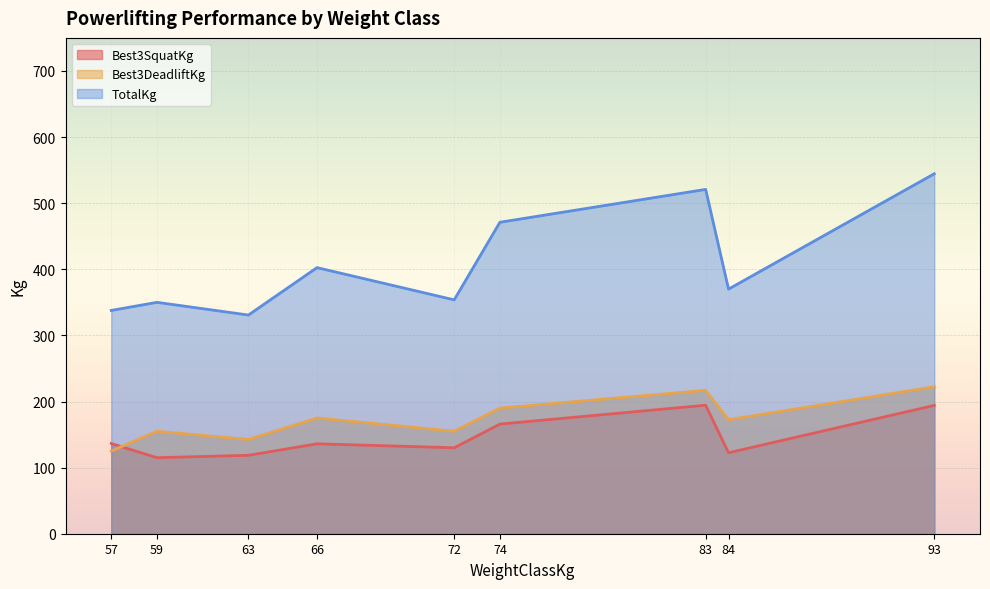

What is the total value across all series at 59?

620.0